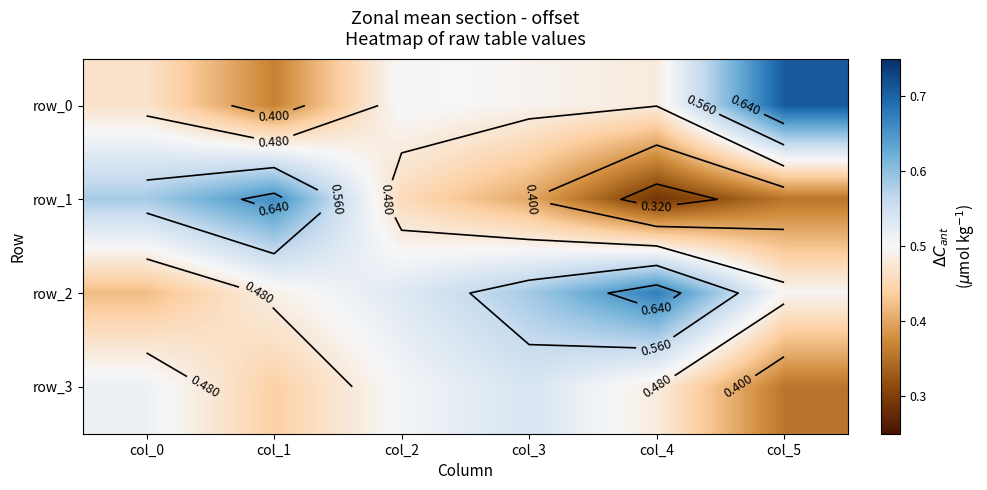

List the series in order of their peak value, lowest first.

row_3, row_1, row_2, row_0